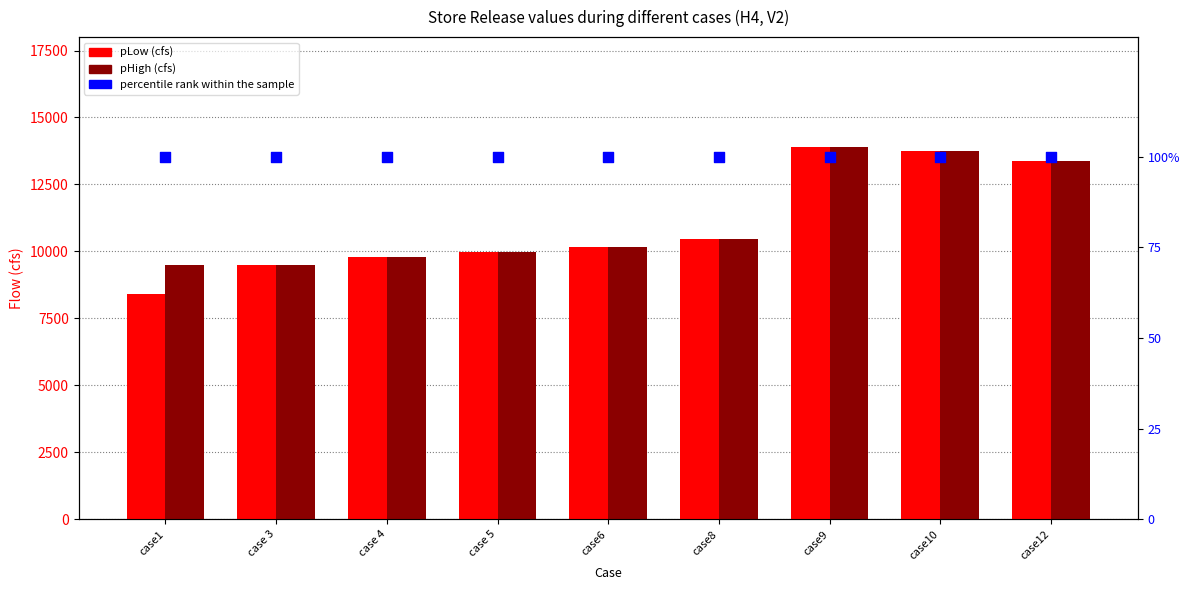

At which category is the sum across all series the highest?

case9